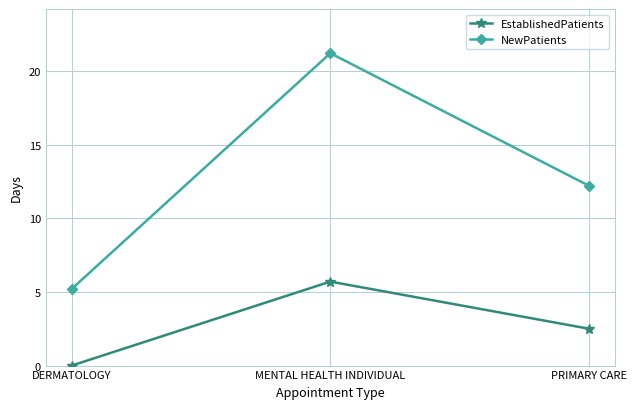

The value of EstablishedPatients at MENTAL HEALTH INDIVIDUAL is 7.6. True or false?

False